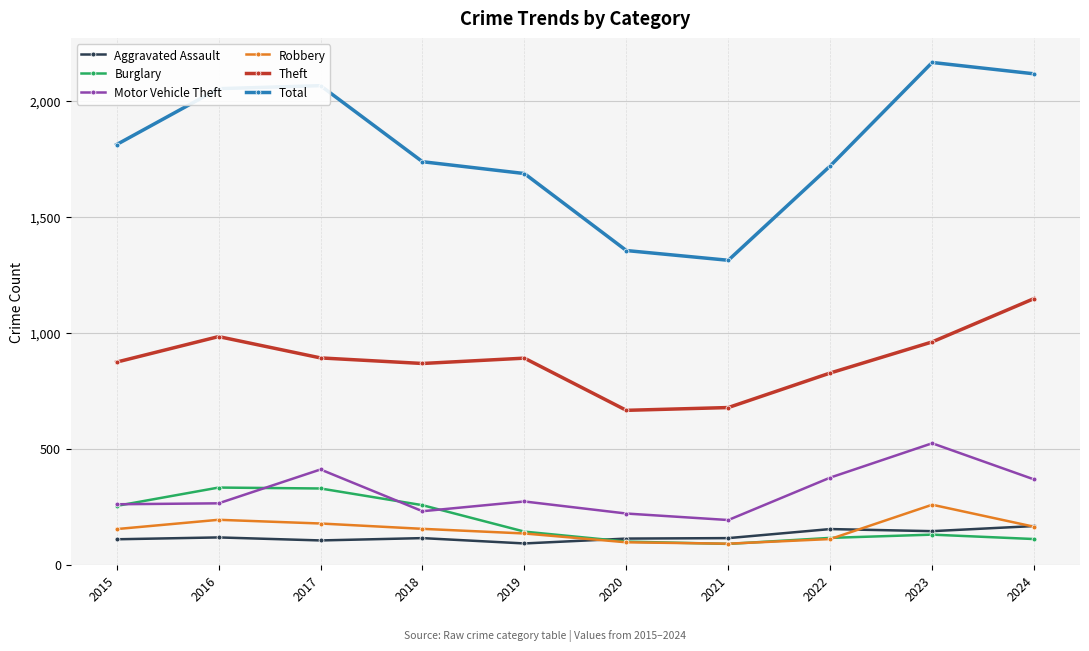

True or false: Total and Theft intersect in this chart.

False